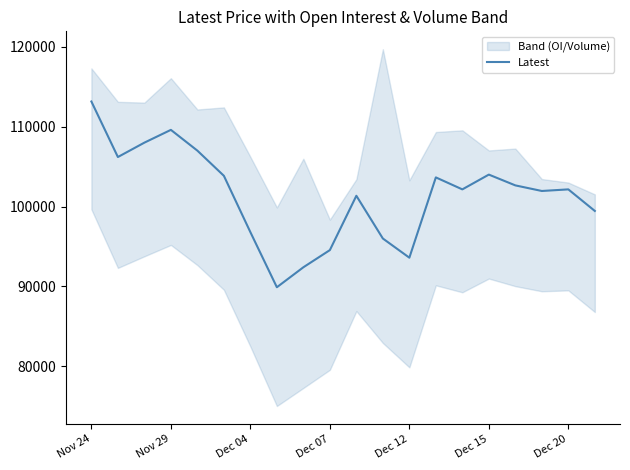

What is the highest value of the Latest series?

113150